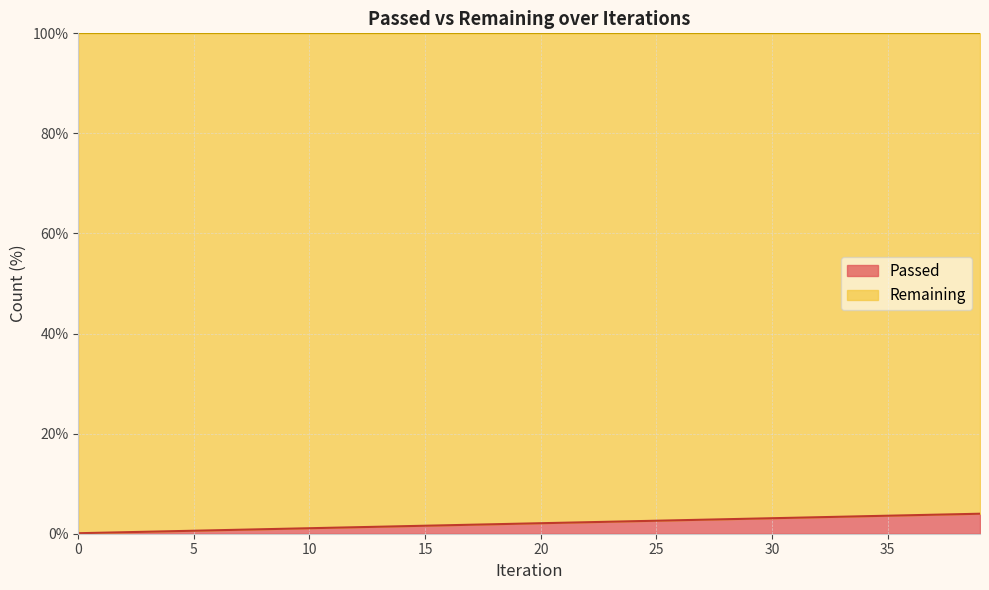

What is the change in value from 2 to 14?

+1.2